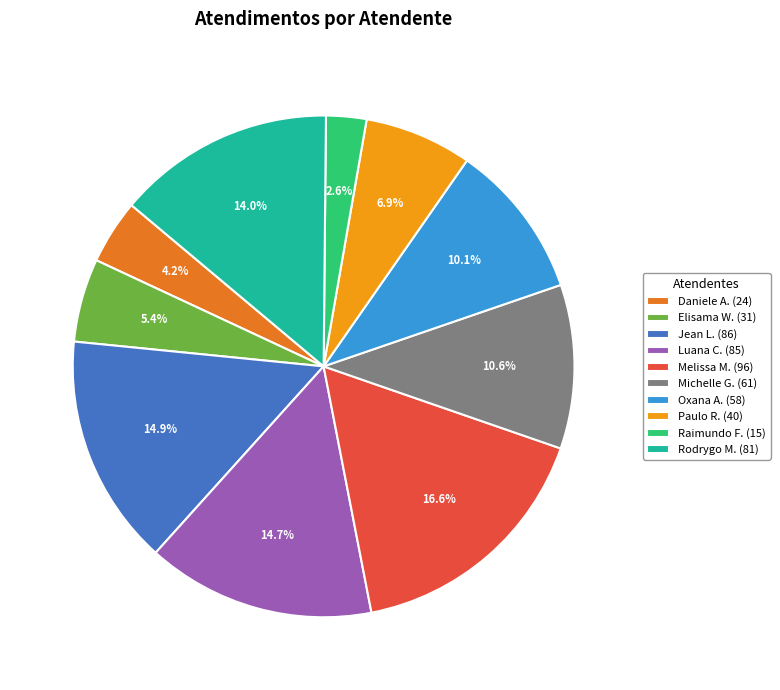

To the nearest percent, what is the average slice percentage?

10%